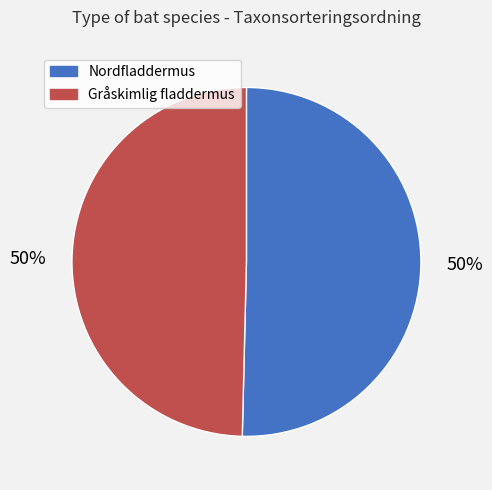

What is the ratio of the value at Gråskimlig fladdermus to the value at Nordfladdermus?

1.0